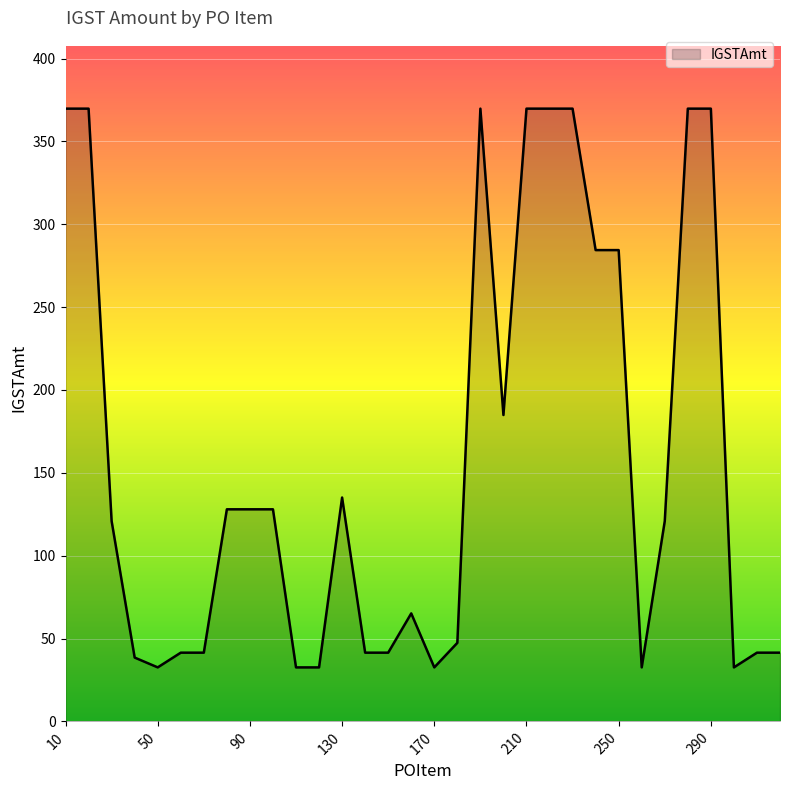

What is the minimum value shown in the chart?

32.6